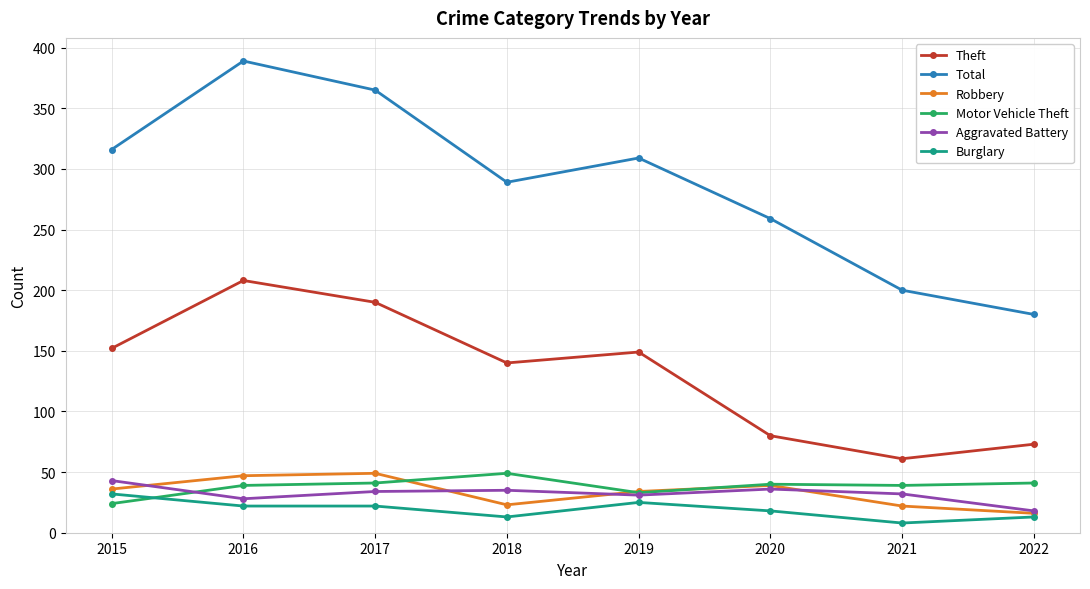

Rank the series at 2021 from highest to lowest value.

Total, Theft, Motor Vehicle Theft, Aggravated Battery, Robbery, Burglary